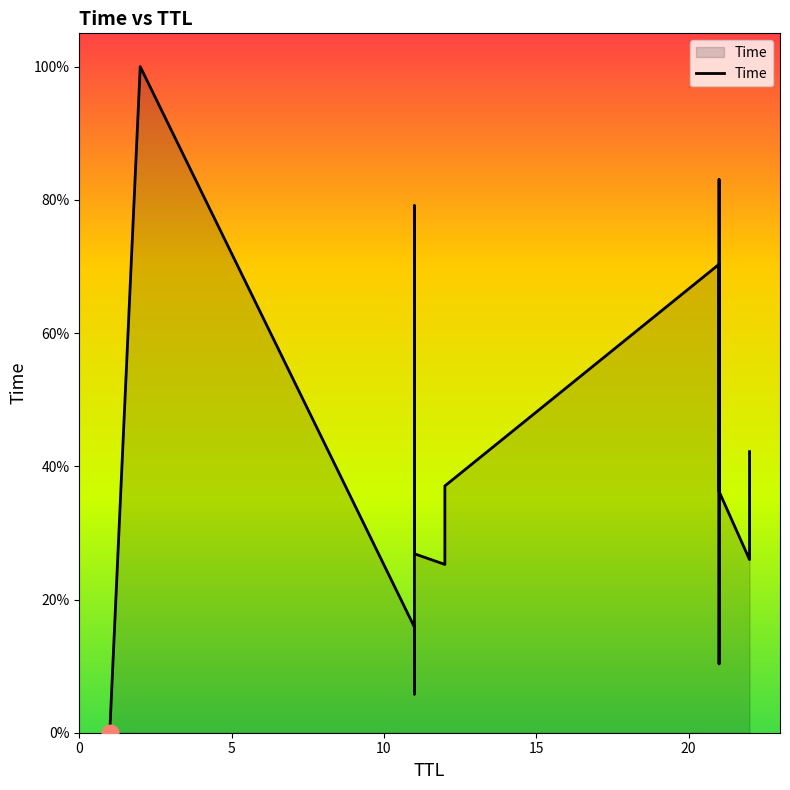

The chart shows a value of 16.6 at 10. True or false?

False